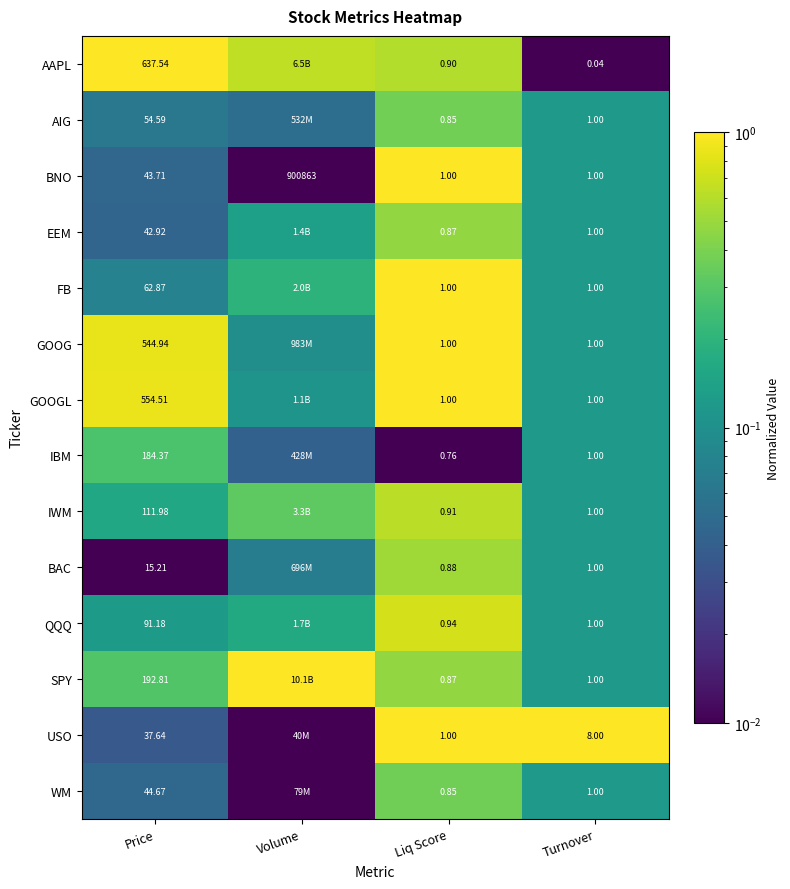

Between Price and Turnover, which series saw the biggest shift?

AAPL